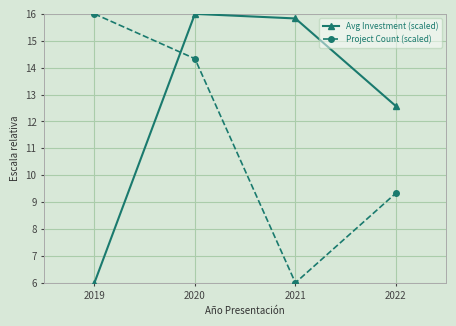

What is the spread (max minus min) of values at 2022?

3.2